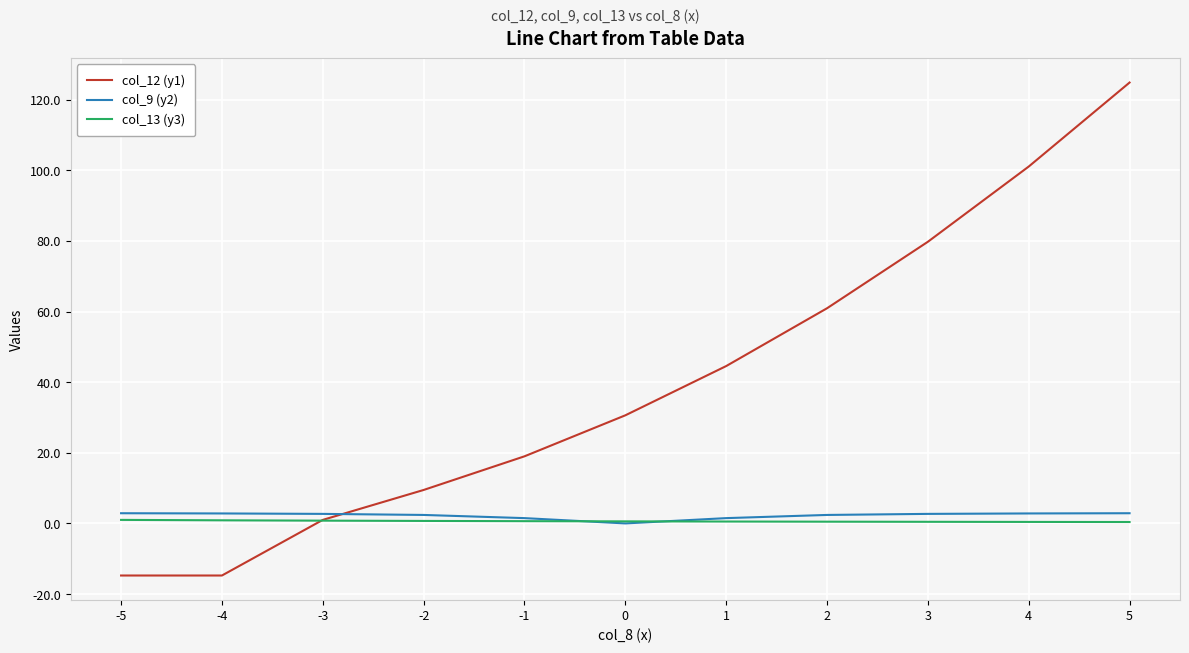

Is it true that col_9 (y2) equals 0.0 at 0?

True